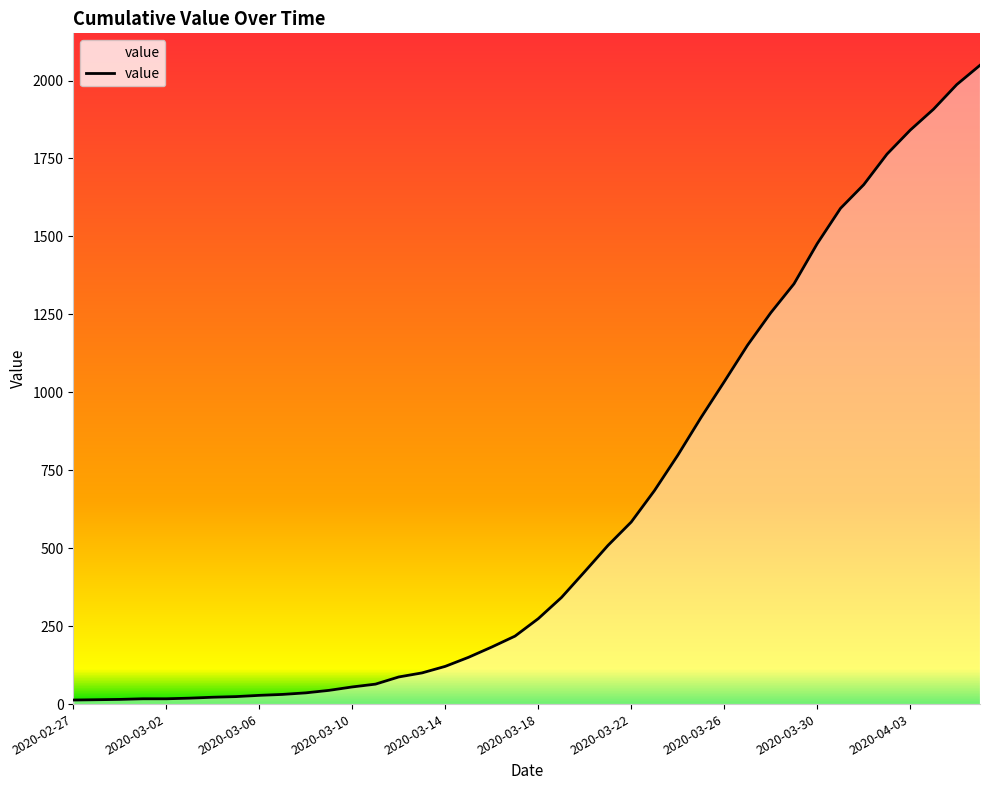

What is the maximum value shown in the chart?

2049